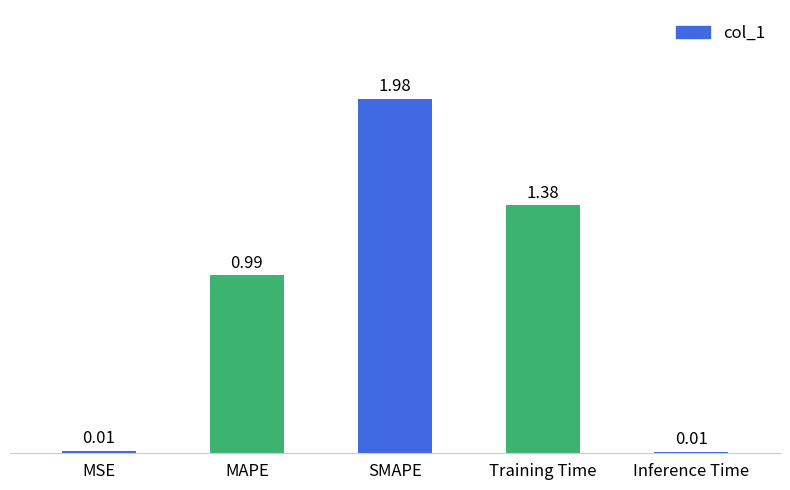

What is the sum of all values?

4.4